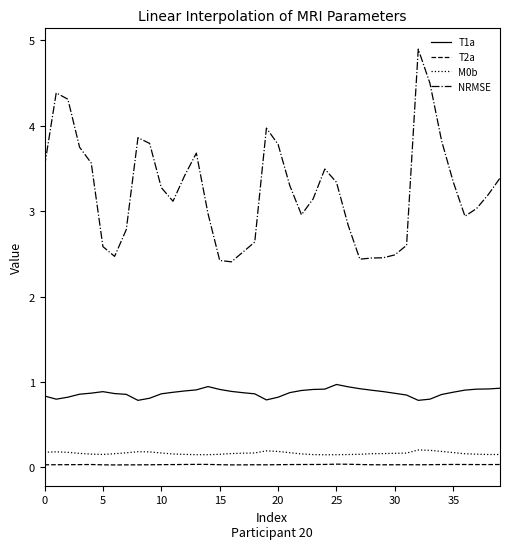

What is the sum of all T2a values?

1.2